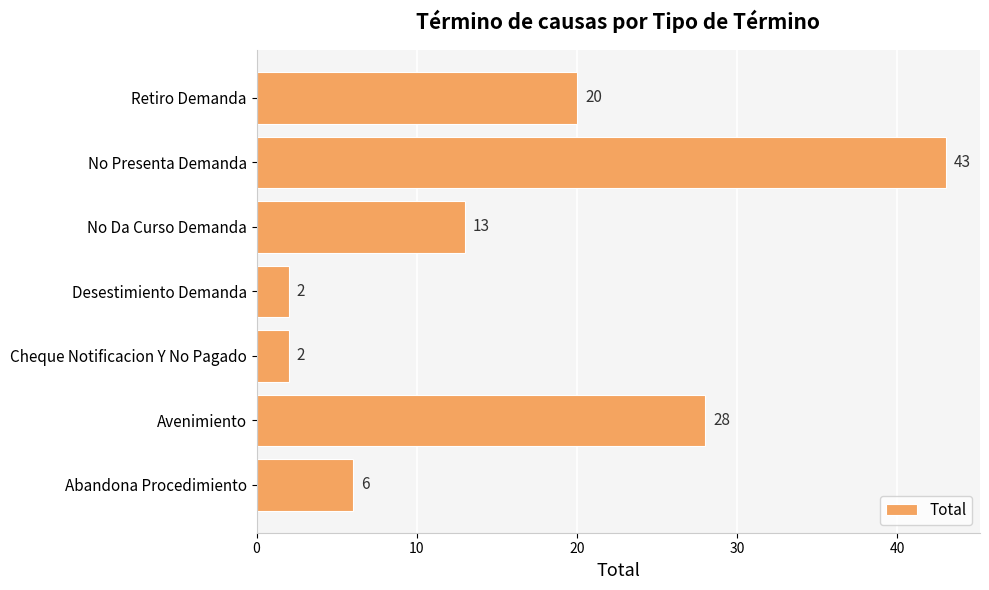

What is the smallest value displayed?

2